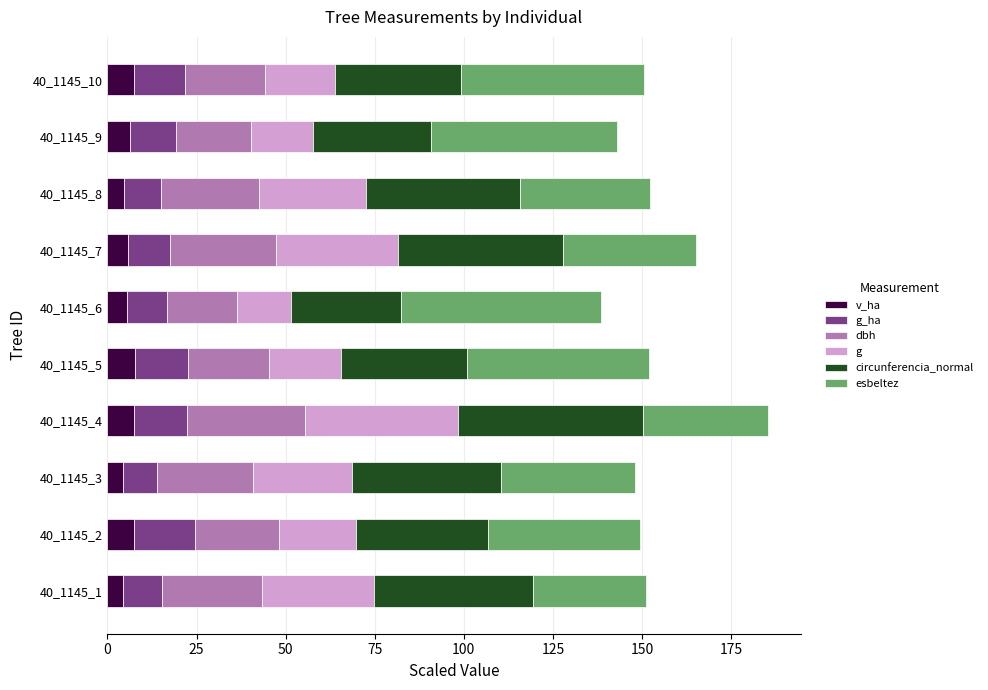

What is the sum of all v_ha values?

60.7